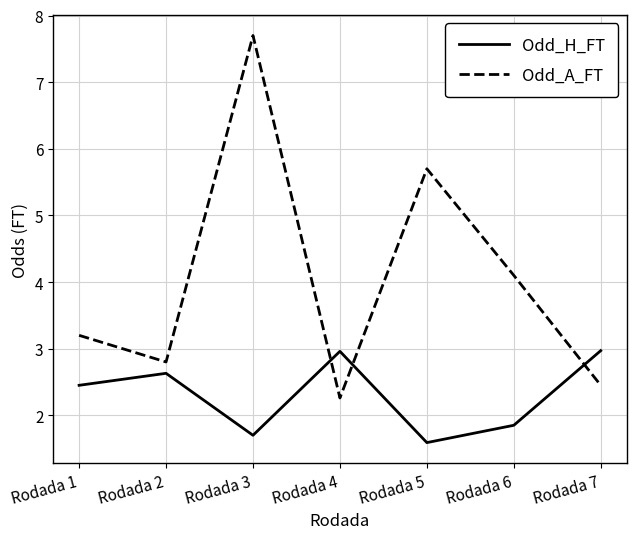

Where is the first local minimum for Odd_A_FT?

Rodada 2